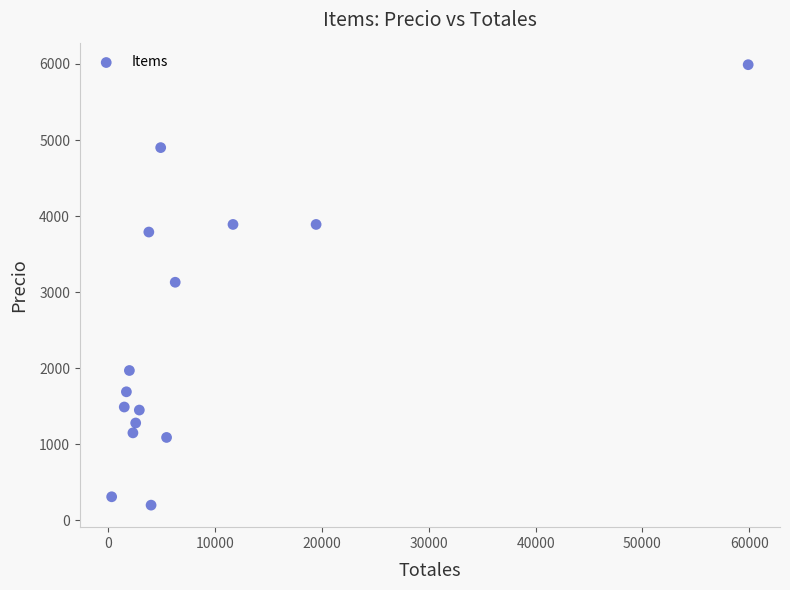

What is the range of X values (max minus min)?

59590